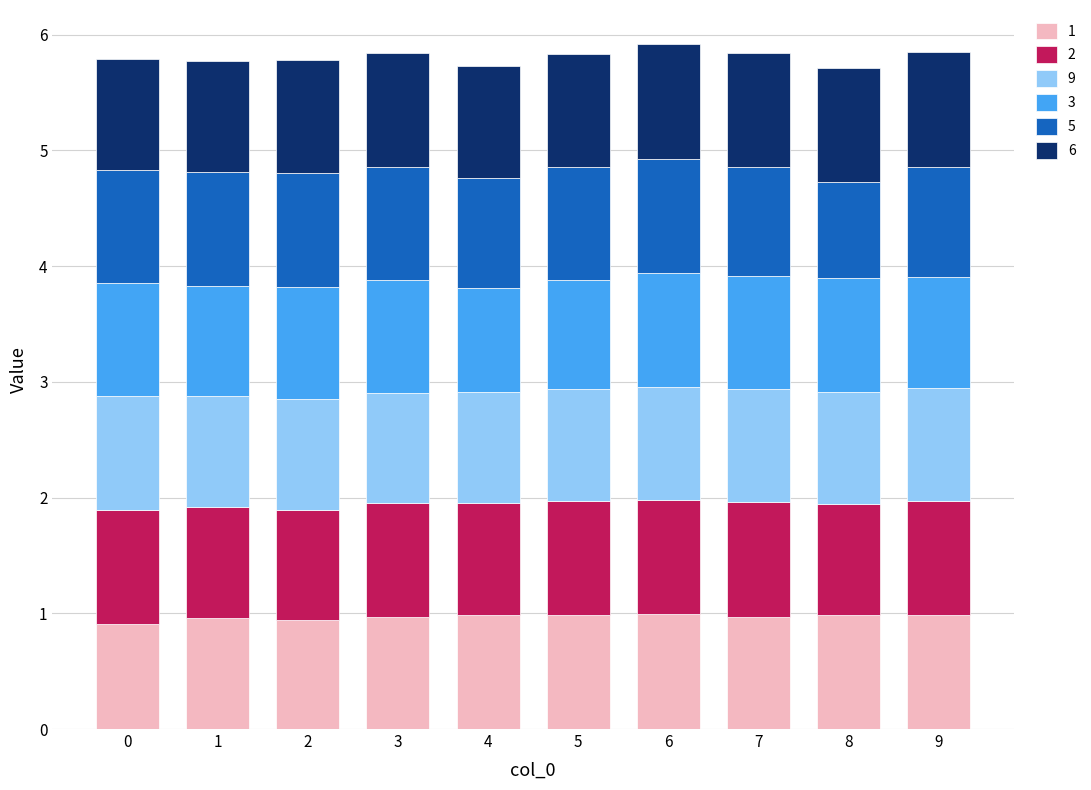

What is the total value across all series at 6?

5.9